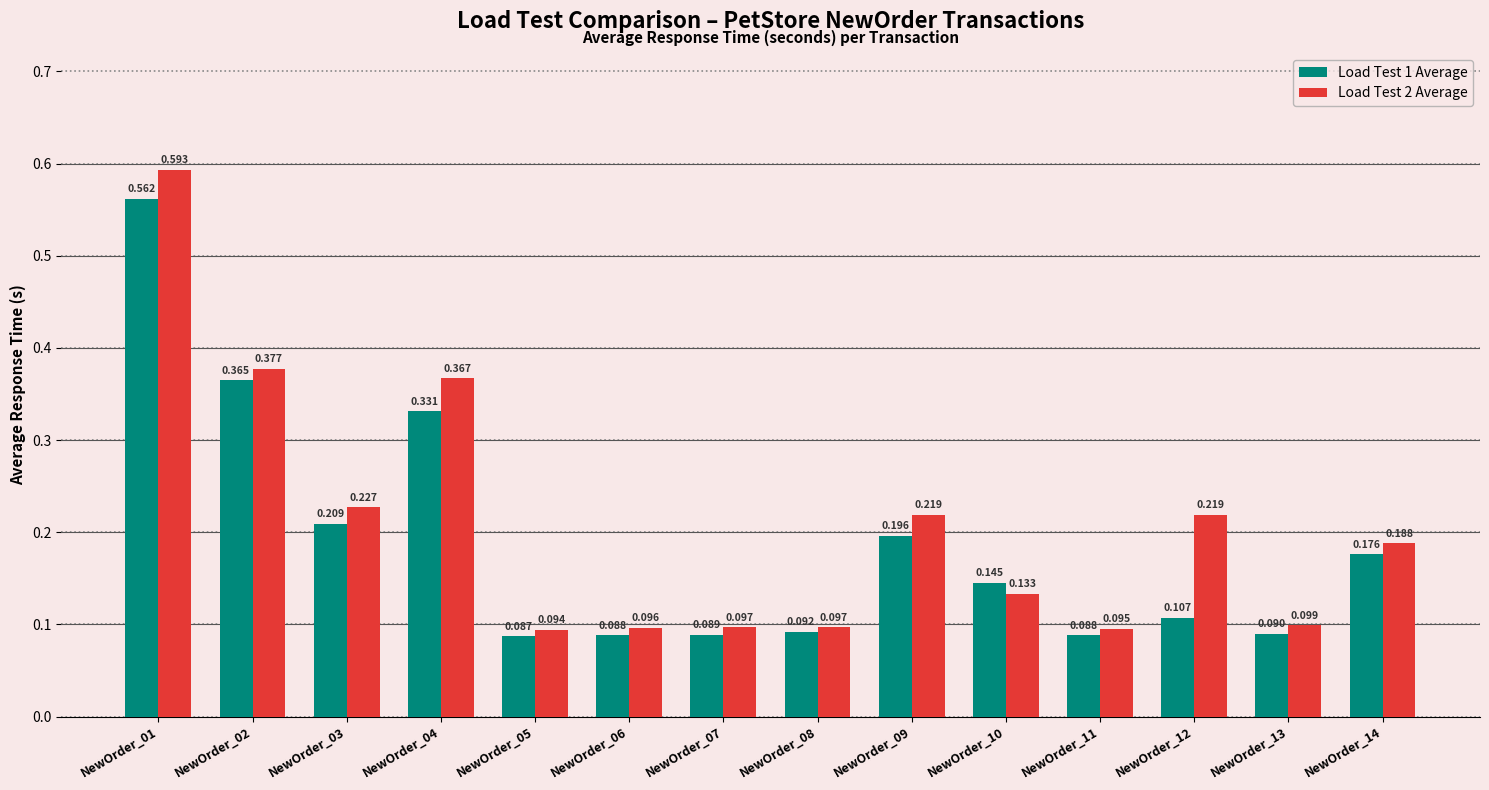

What is the sum of the Load Test 2 Average values at NewOrder_02 and NewOrder_09?

0.6